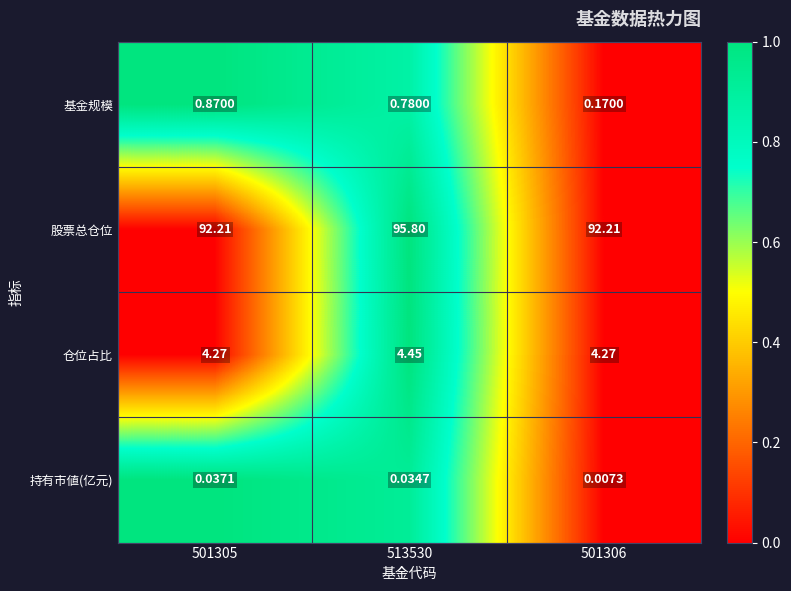

Which series has the largest total across all categories?

股票总仓位